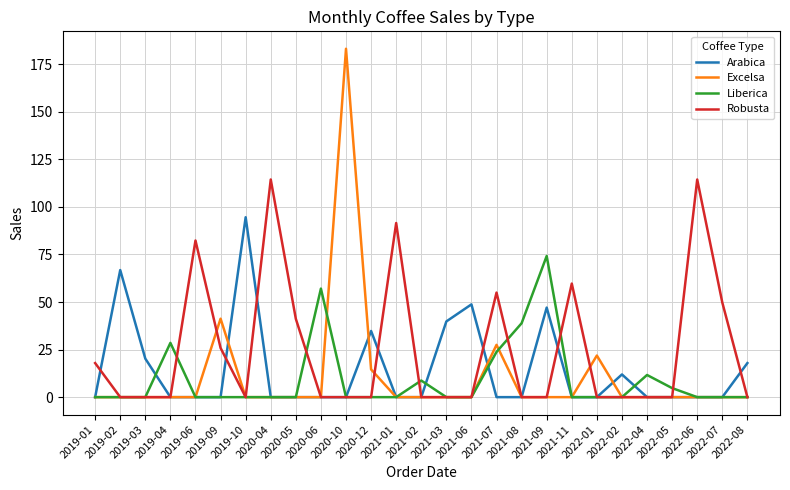

List the series in order of their peak value, lowest first.

Liberica, Arabica, Robusta, Excelsa